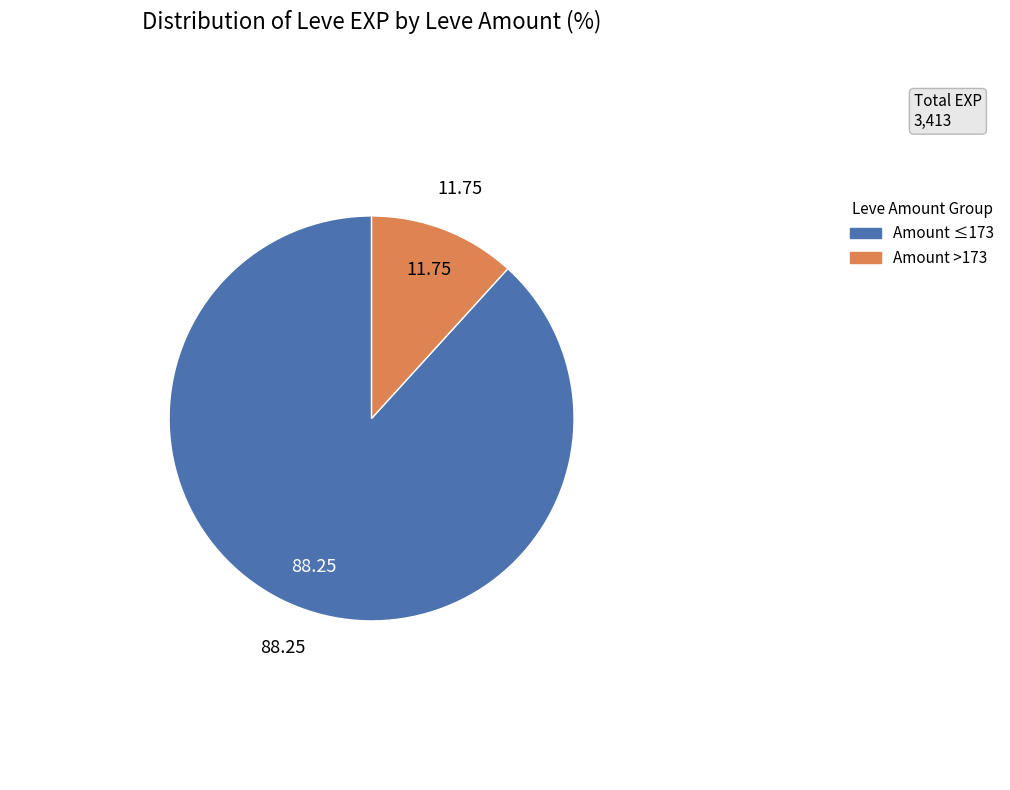

Does any single category account for the majority?

Yes